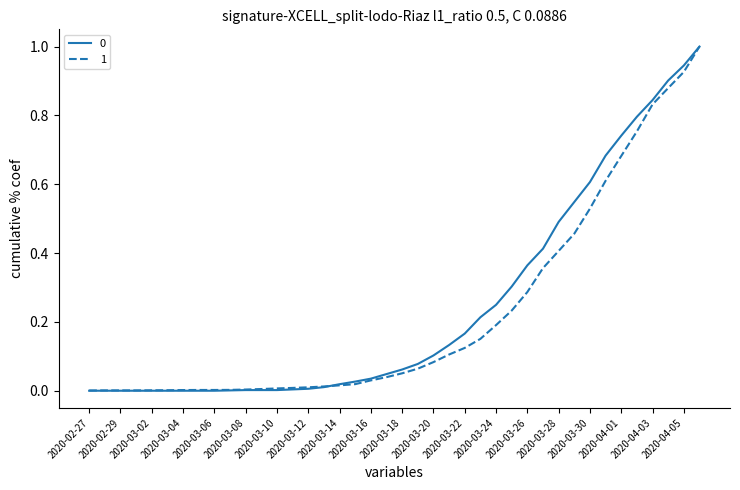

What is the highest value of the 1 series?

1.0